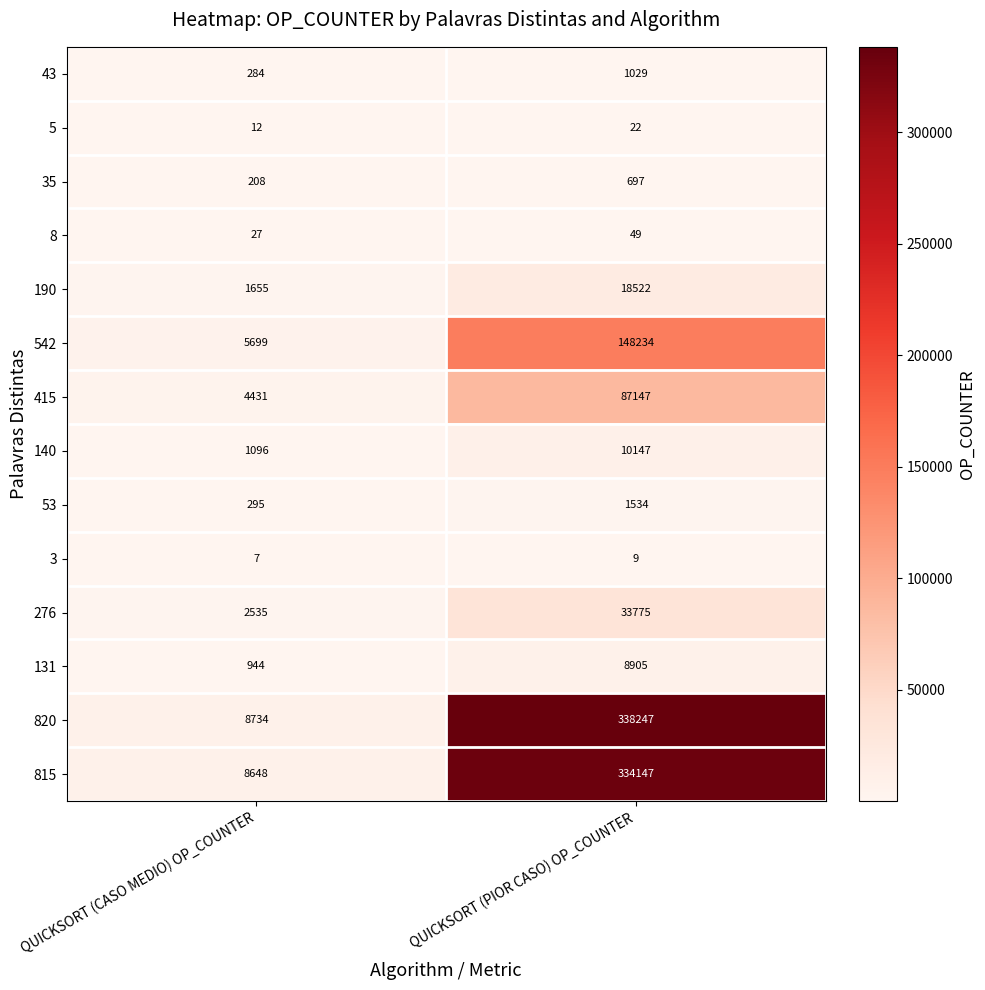

Read the 815 value at QUICKSORT (CASO MEDIO) OP_COUNTER, to the nearest 50.

8650